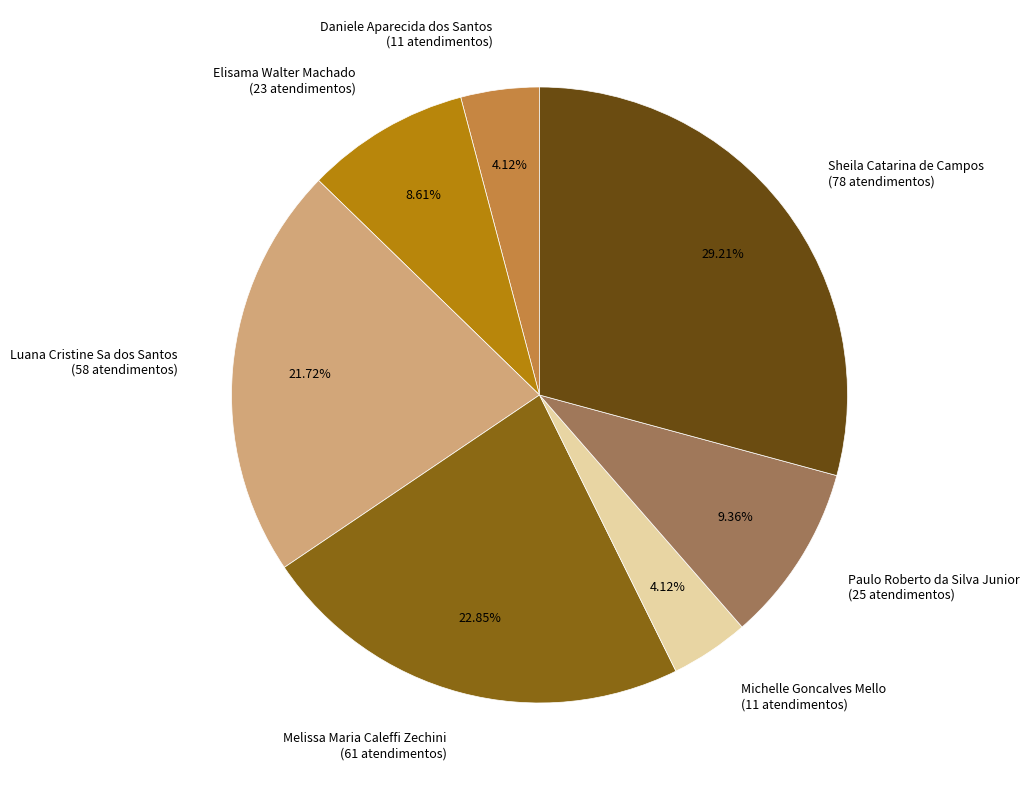

Count the number of slices in the pie.

7